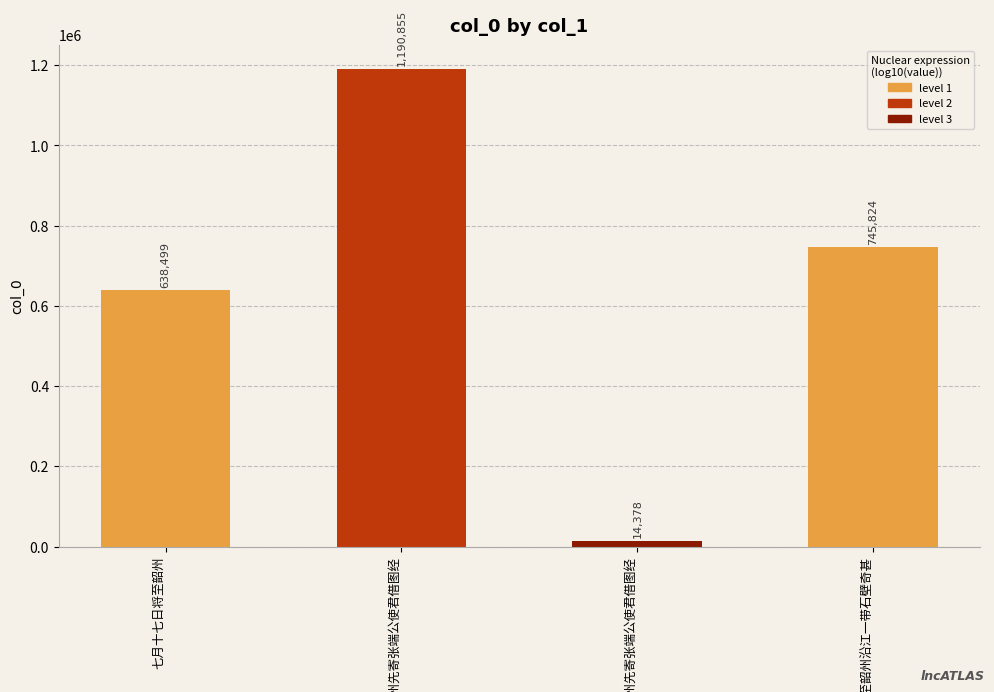

Which has a higher value, 将至韶州先寄张端公使君借图经 or 将至韶州沿江一带石壁奇甚?

将至韶州沿江一带石壁奇甚